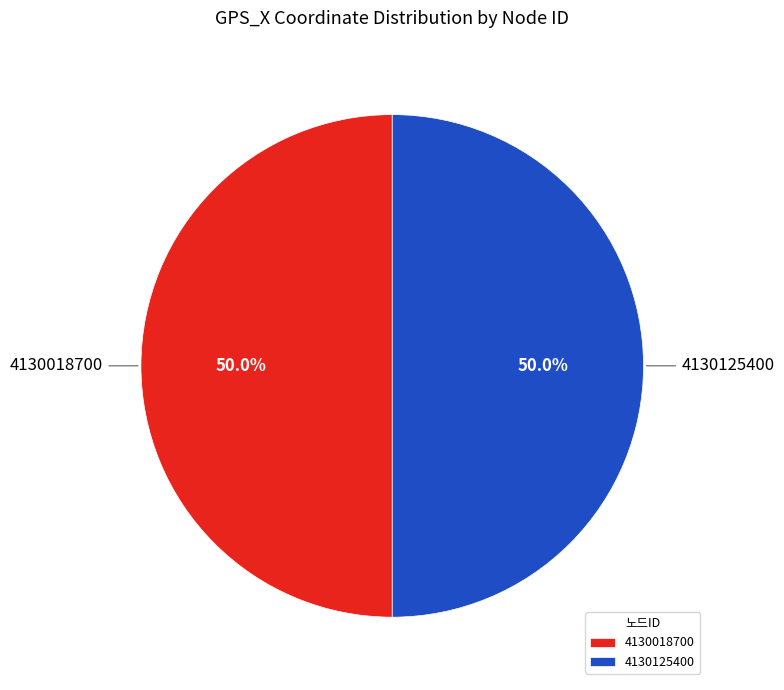

To the nearest percent, what is the average slice percentage?

50%